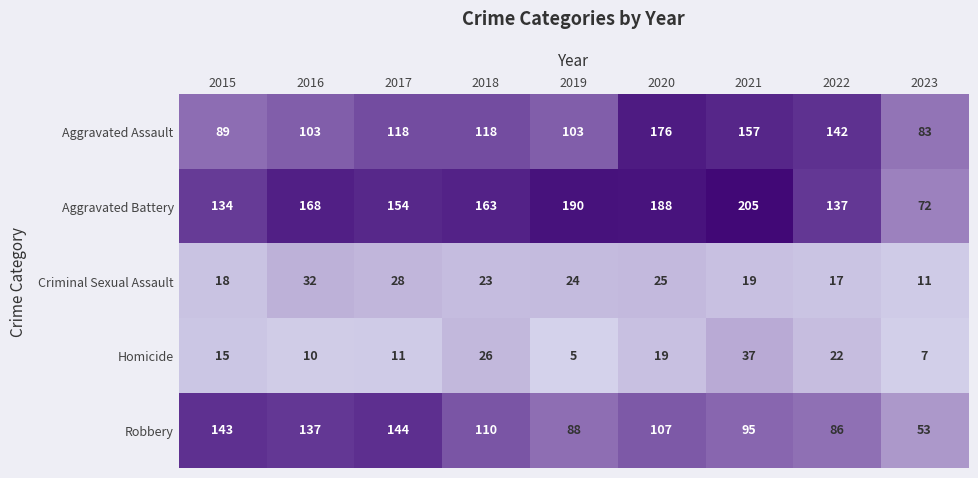

What is the difference between the highest and lowest values at 2022?

125